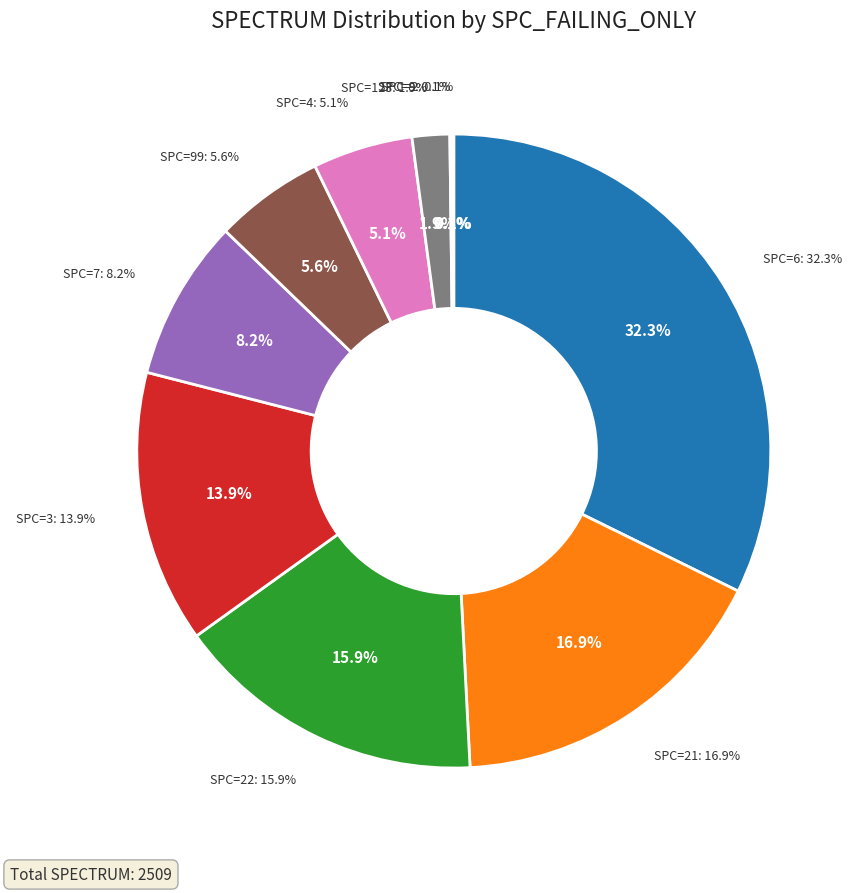

Is there any slice that represents more than half of the pie?

No